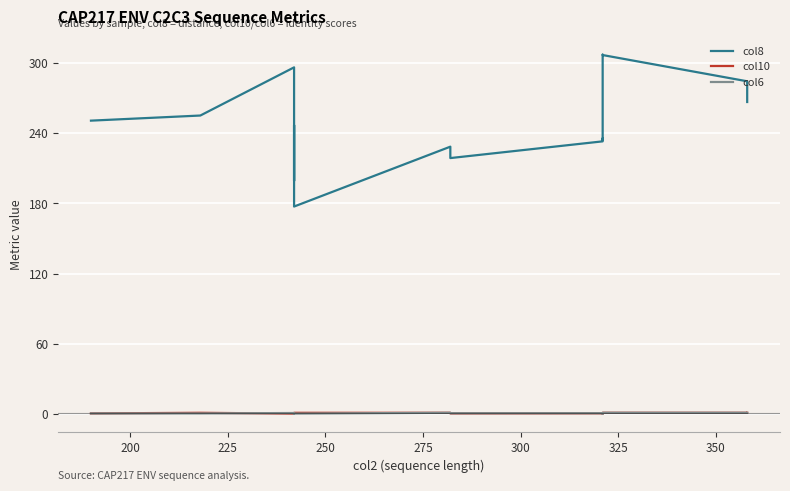

What is the minimum value for col10?

0.2